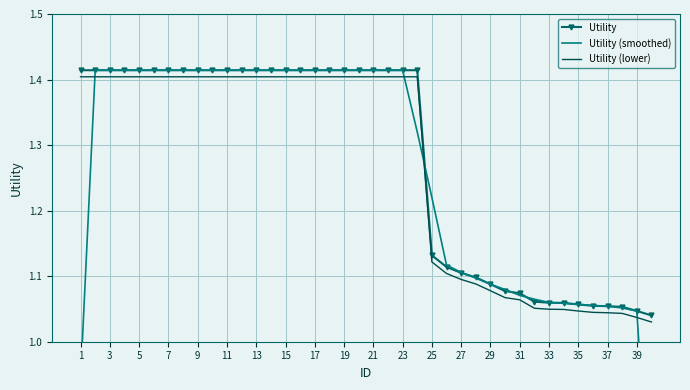

Is it true that Utility (lower) equals 1.4 at 11?

True